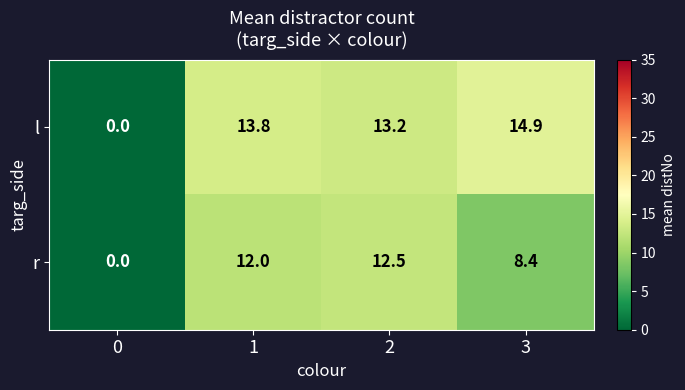

What is the difference between the maximum and minimum values in the l series?

14.9